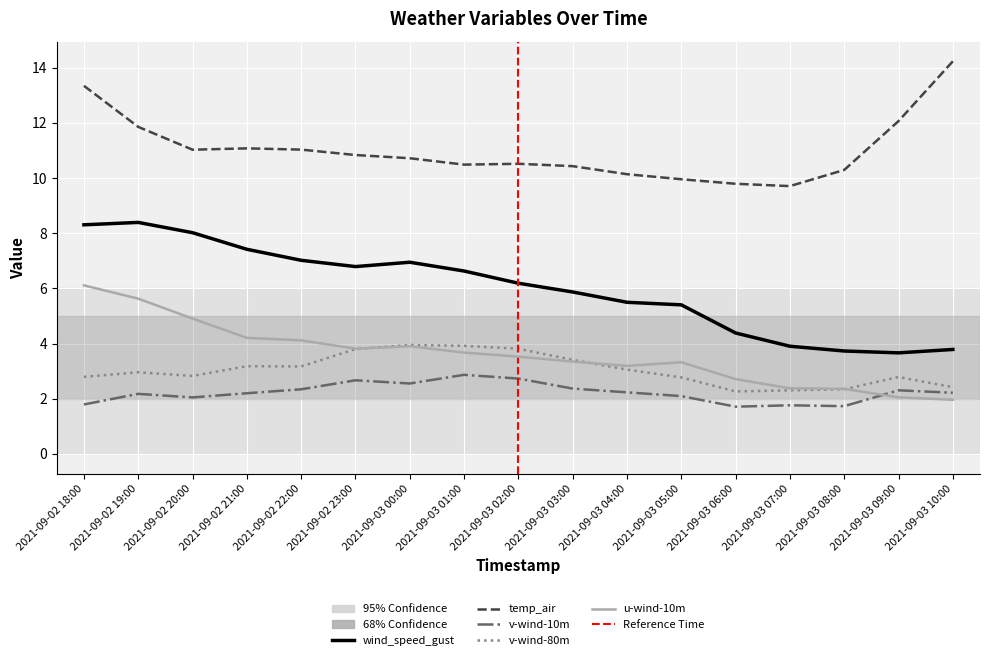

How many interior local peaks does the wind_speed_gust series have?

2